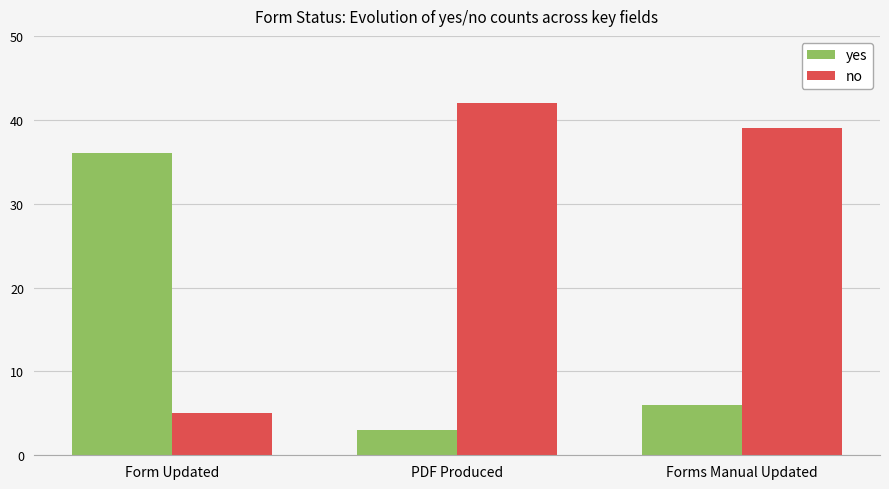

What is the total value across all series at PDF Produced?

45